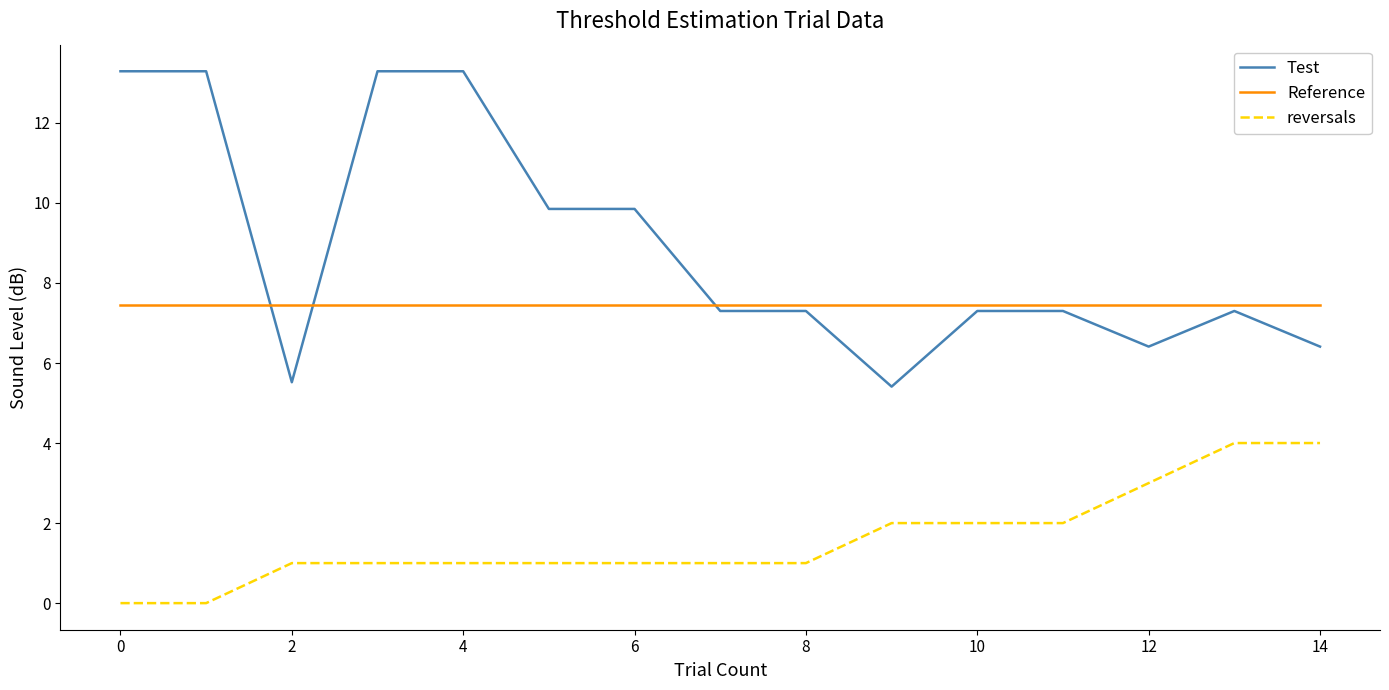

List the series in order of their peak value, highest first.

Test, Reference, reversals